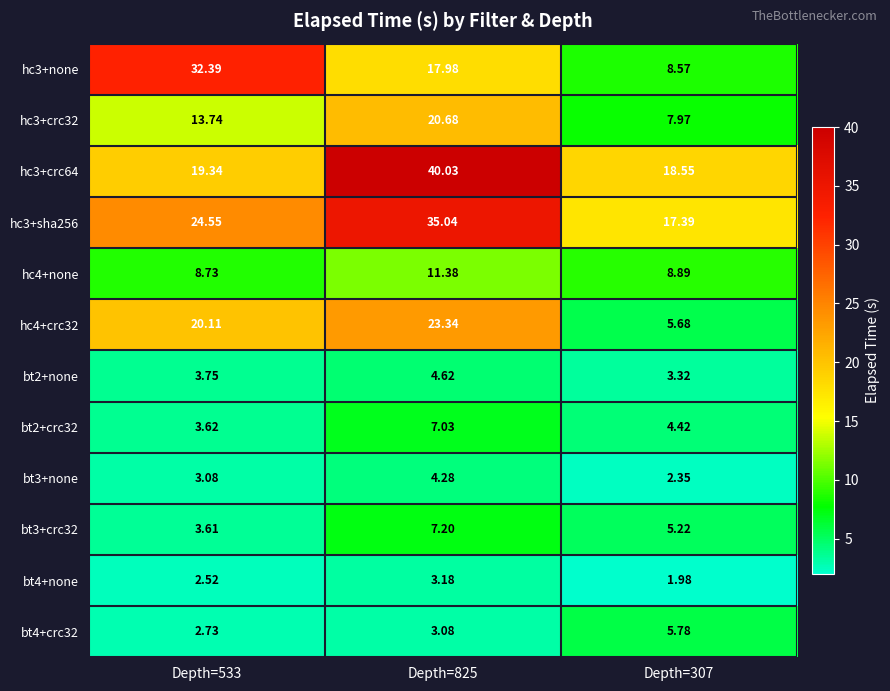

Rank the series by their maximum value, from lowest to highest.

bt4+none, bt3+none, bt2+none, bt4+crc32, bt2+crc32, bt3+crc32, hc4+none, hc3+crc32, hc4+crc32, hc3+none, hc3+sha256, hc3+crc64